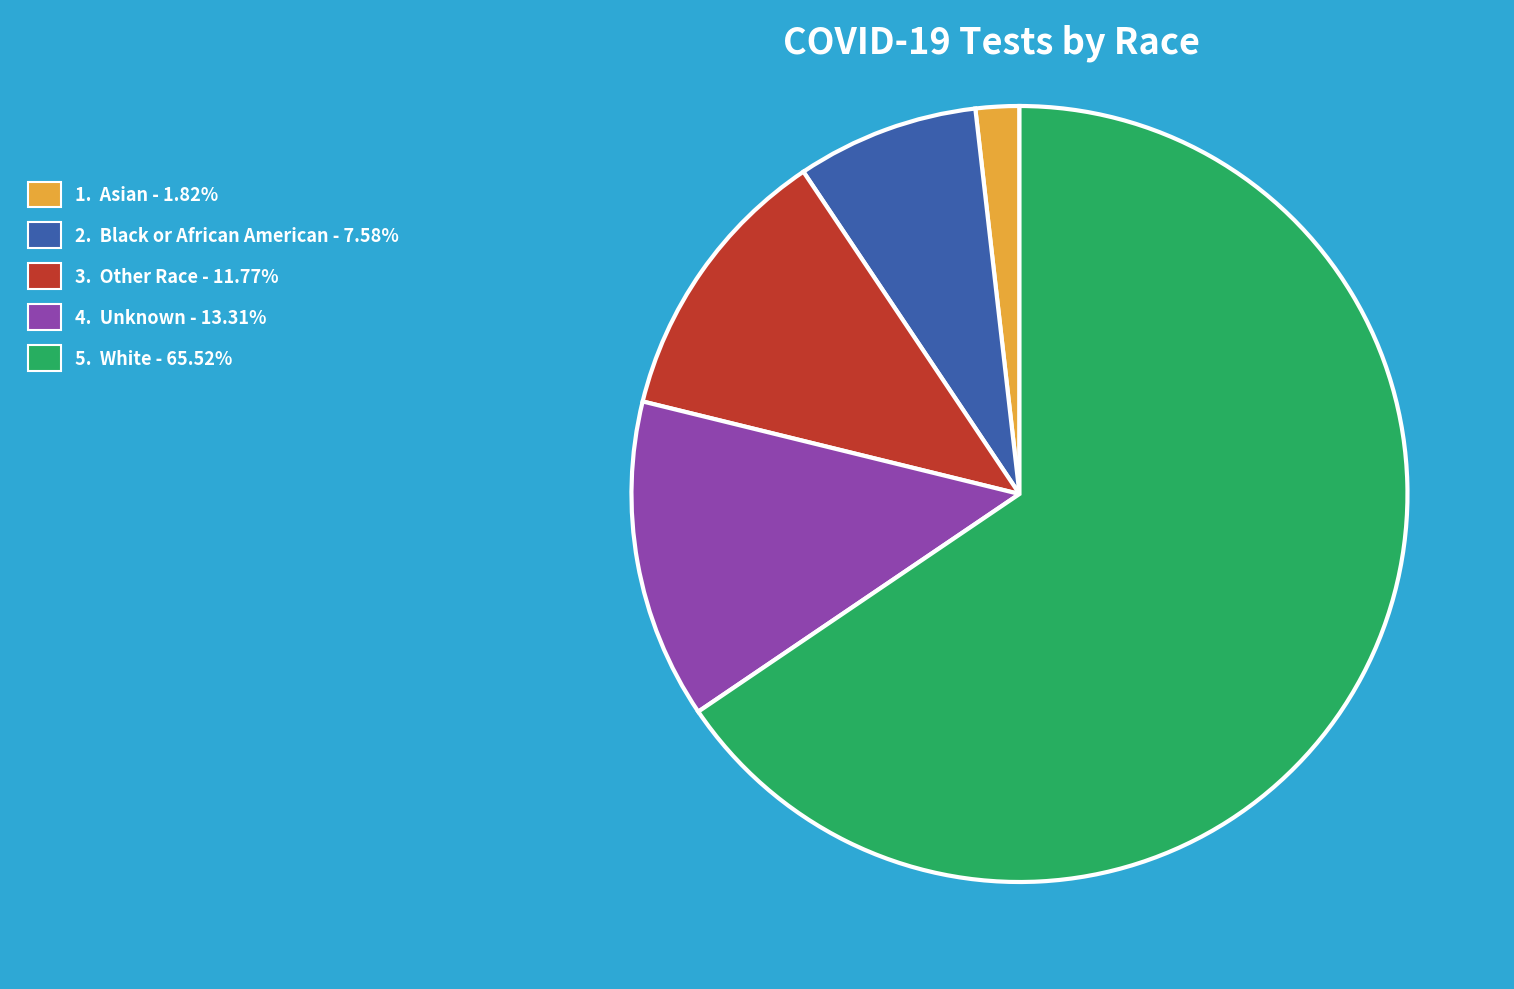

Does any single category account for the majority?

Yes